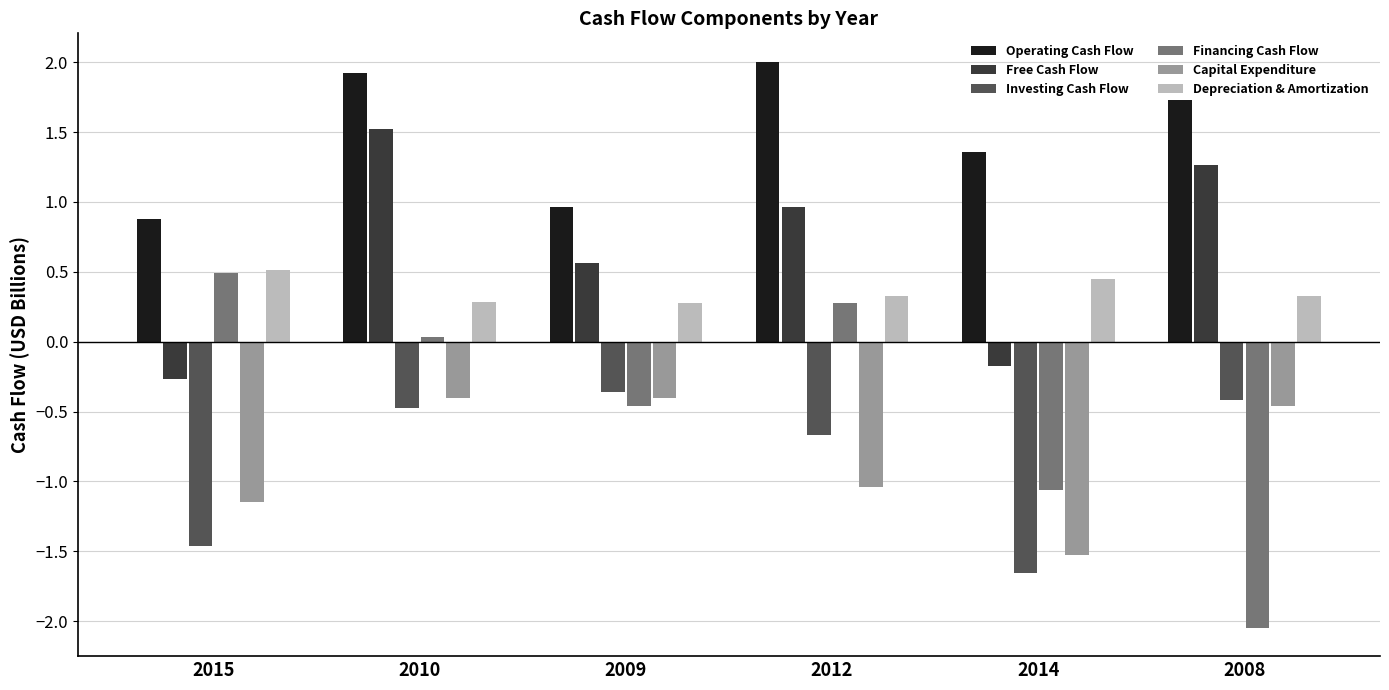

What is the lowest value of the Free Cash Flow series?

-0.3